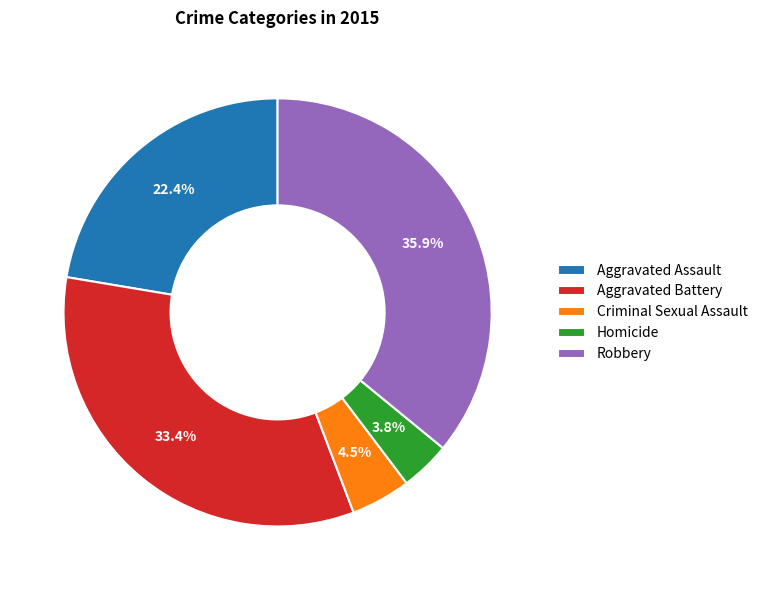

Does any single category account for the majority?

No